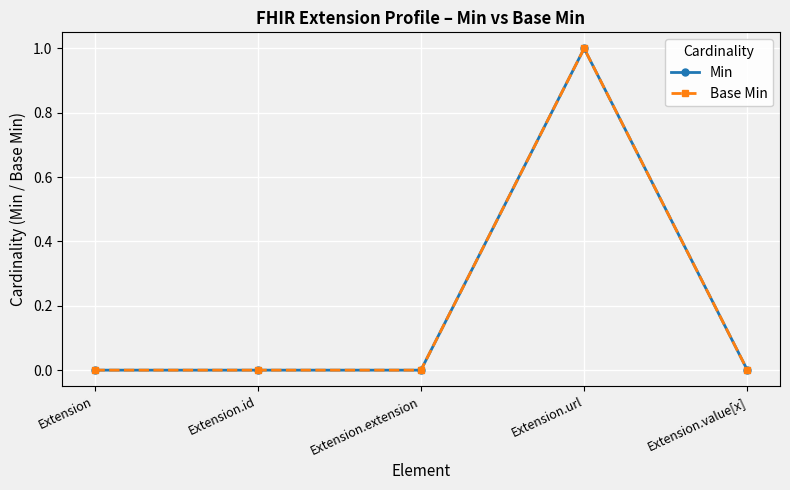

Is this an area chart (filled region under the line)?

No